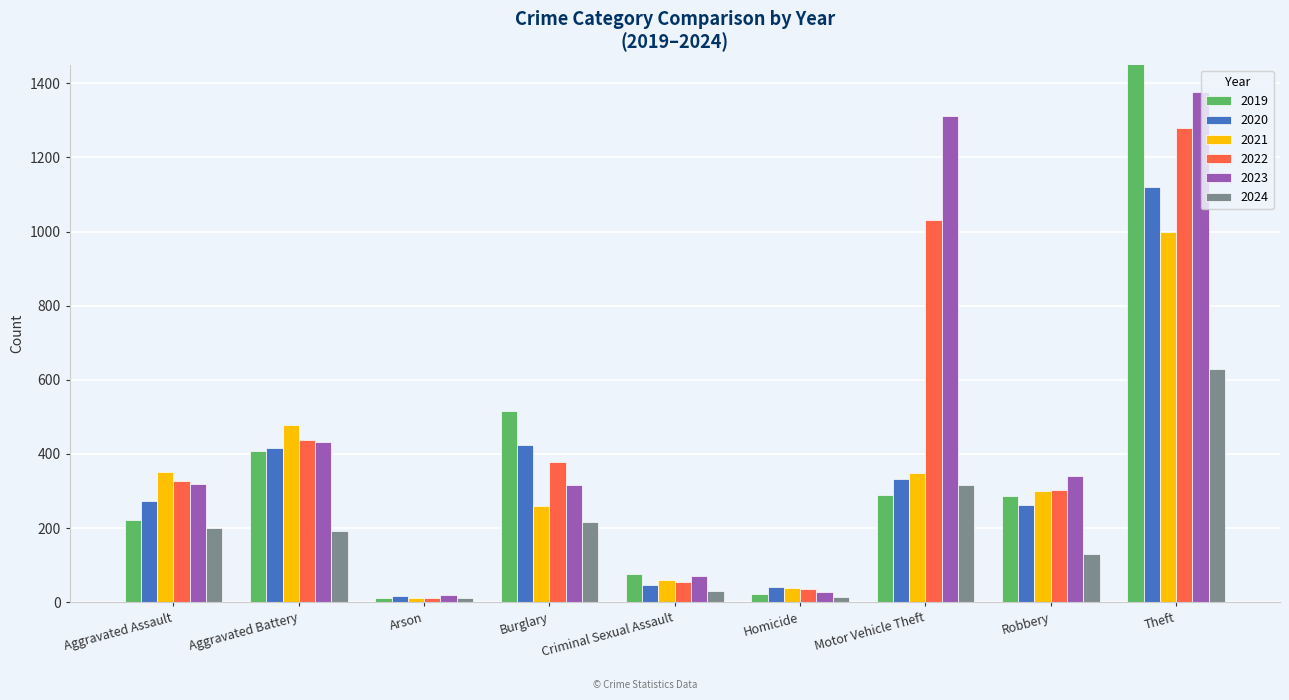

What is the difference between the 2023 values at Motor Vehicle Theft and Burglary?

994